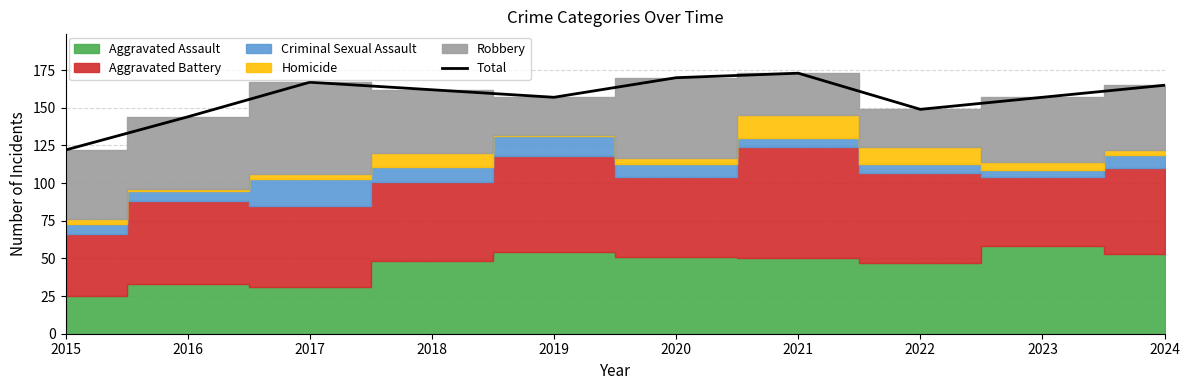

List the labels in order of value, largest first.

2021, 2020, 2017, 2024, 2018, 2019, 2023, 2022, 2016, 2015